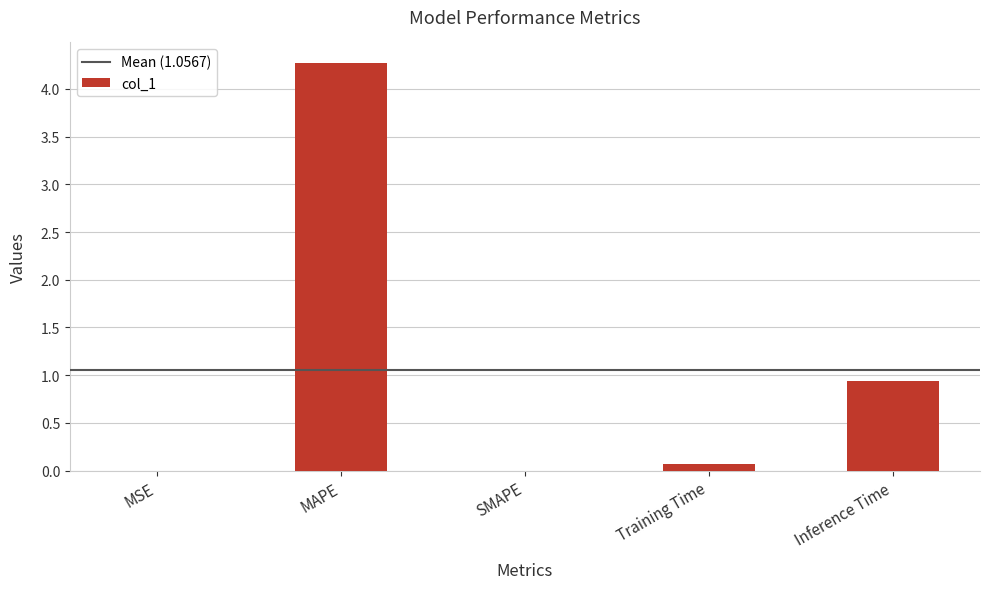

Between Training Time and SMAPE, which is larger?

Training Time